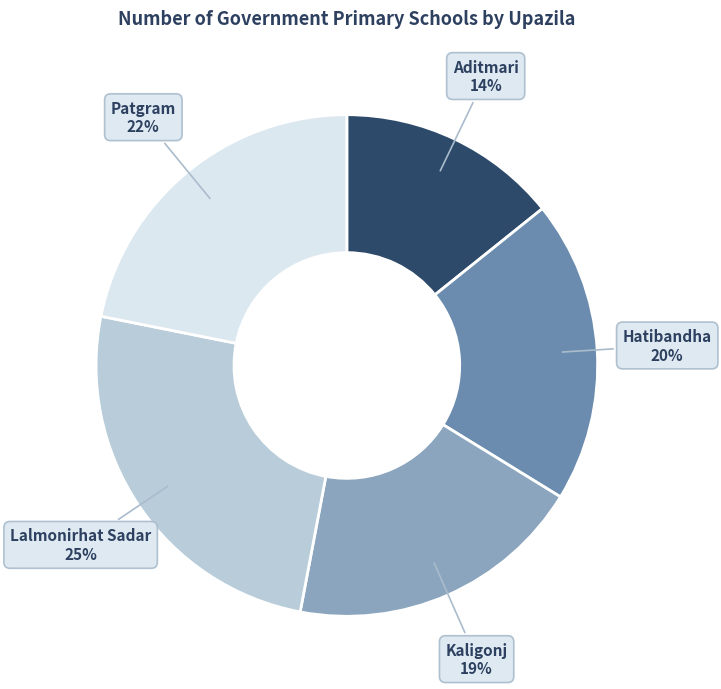

How many segments does this pie chart have?

5